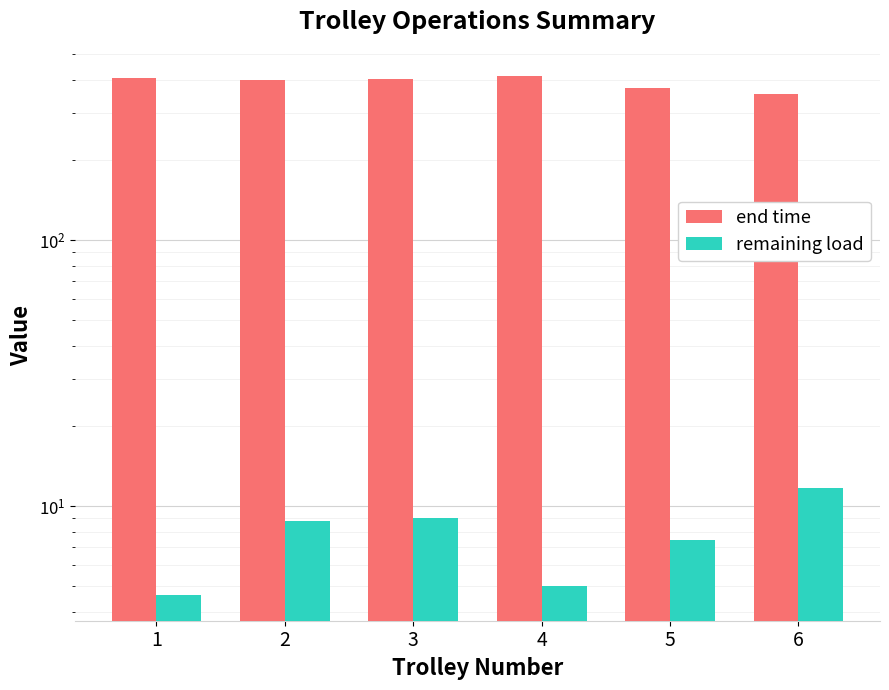

Between 1 and 2, which series saw the biggest shift?

end time